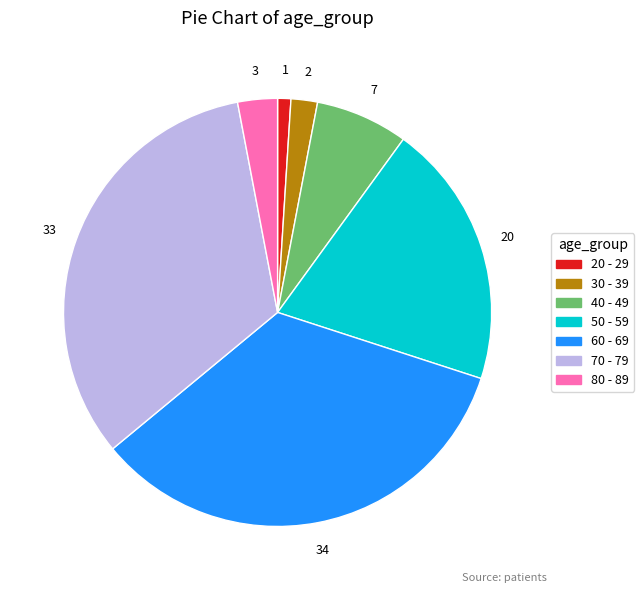

Between 80 - 89 and 30 - 39, which is larger?

80 - 89